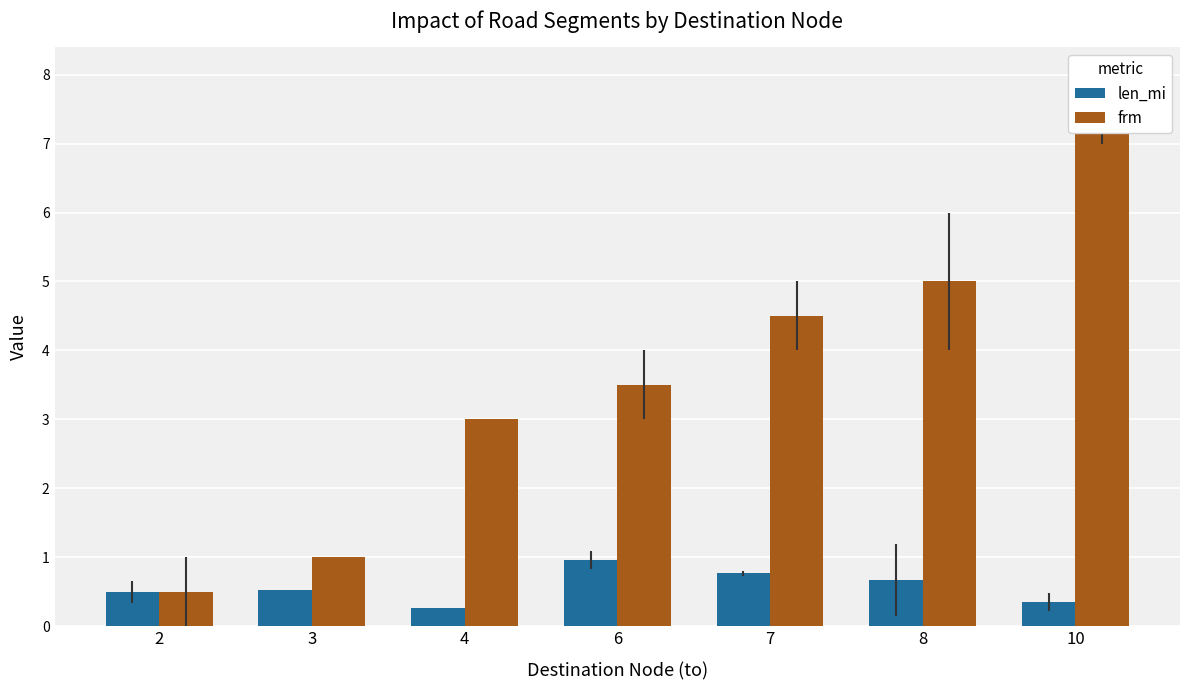

Count the number of categories in the chart.

7